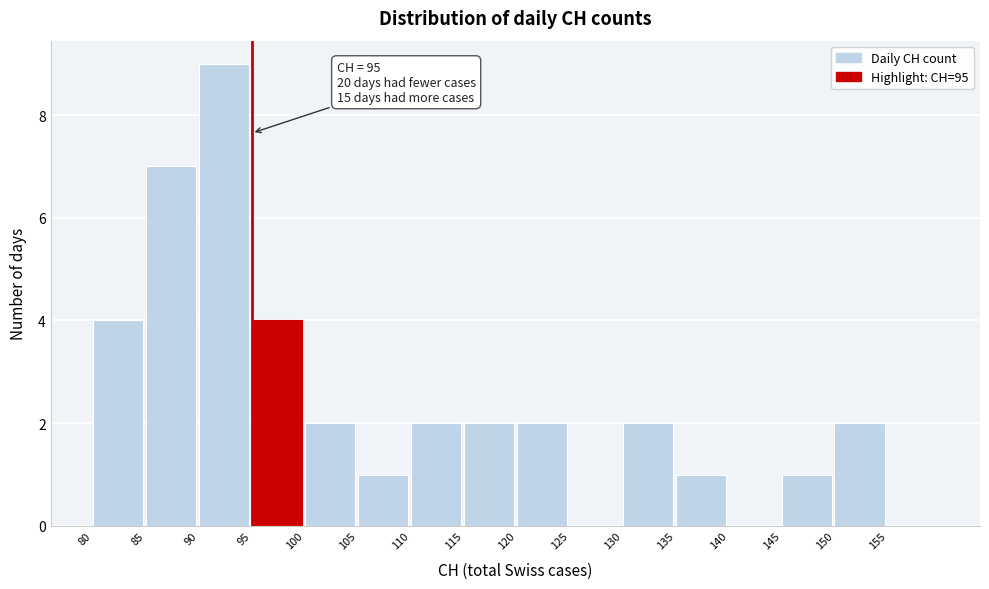

Which range on the x-axis has the tallest bar?

90 to 95